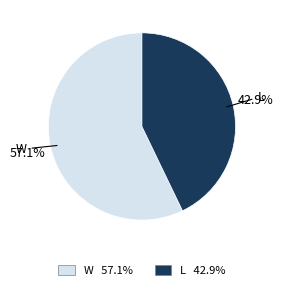

Does L represent more than half of the total?

No